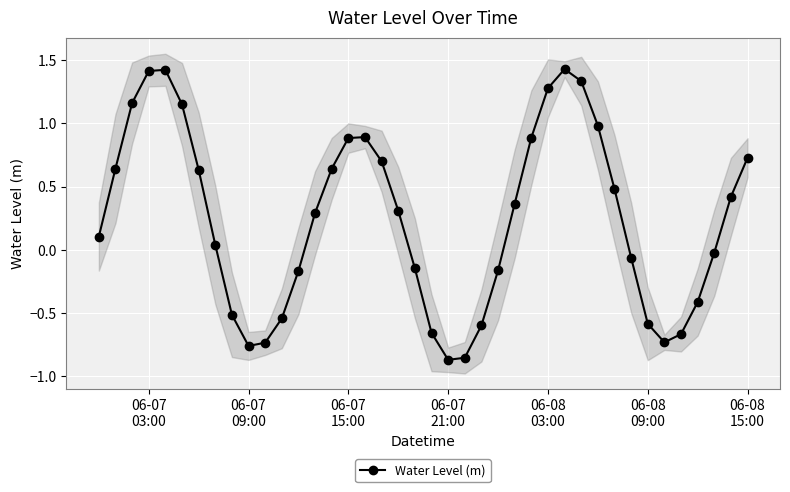

In Water Level (m), how many points are lower than both neighbors (excluding endpoints)?

3